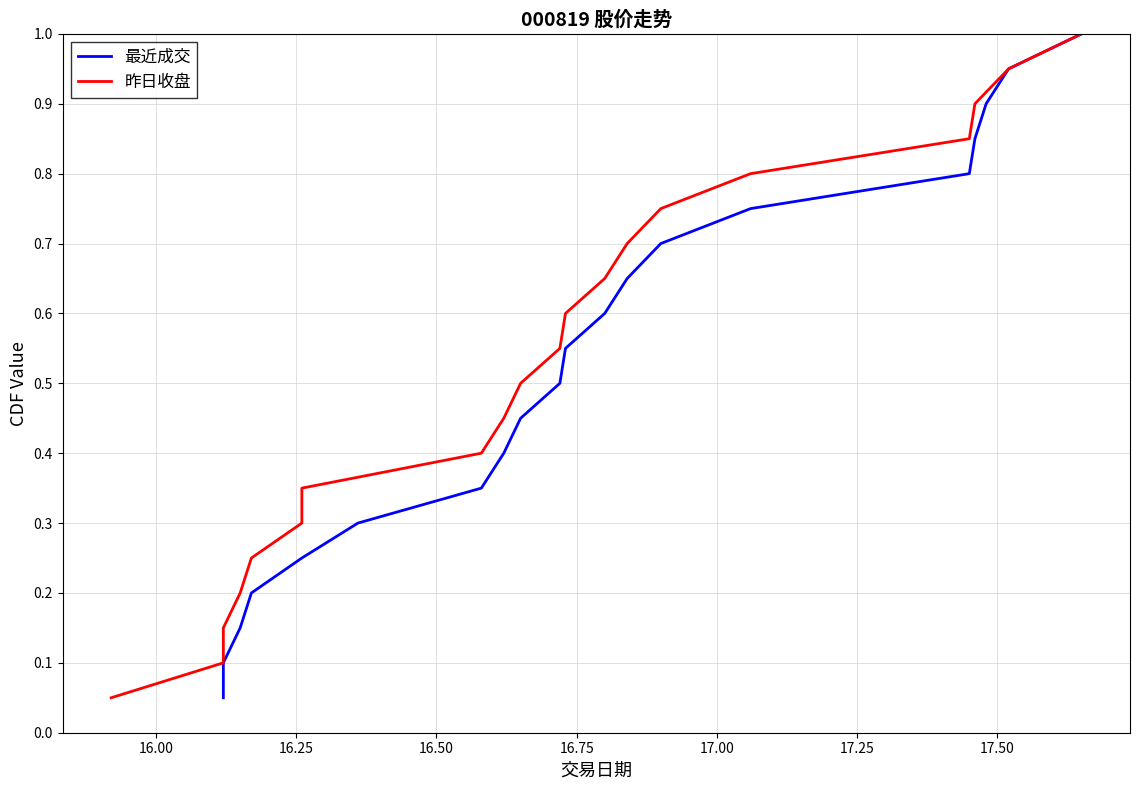

Reading right to left, list all the values displayed in this chart.

最近成交: 1.0	0.9	0.9	0.8	0.8	0.8	0.7	0.7	0.6	0.6	0.5	0.5	0.4	0.3	0.3	0.2	0.2	0.1	0.1	0.1
昨日收盘: 1.0	0.9	0.9	0.8	0.8	0.8	0.7	0.7	0.6	0.6	0.5	0.5	0.4	0.3	0.3	0.2	0.2	0.1	0.1	0.1